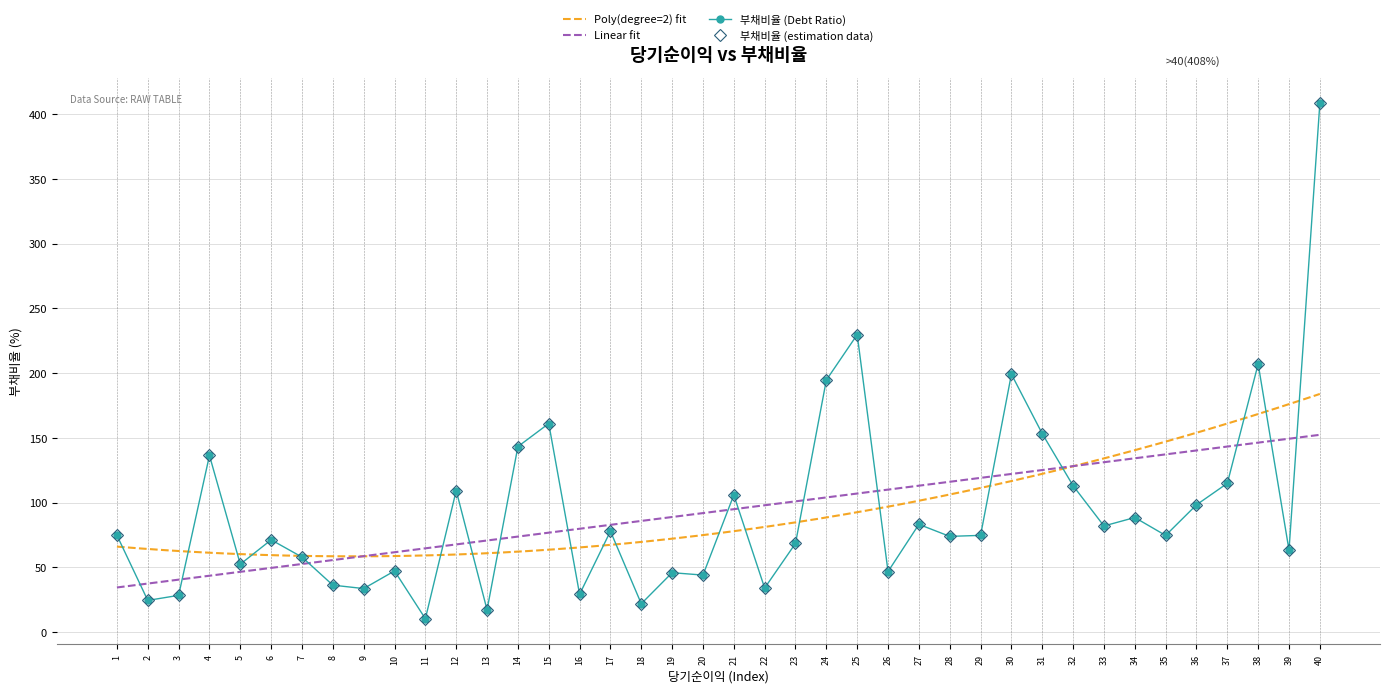

Where is the first local minimum?

2